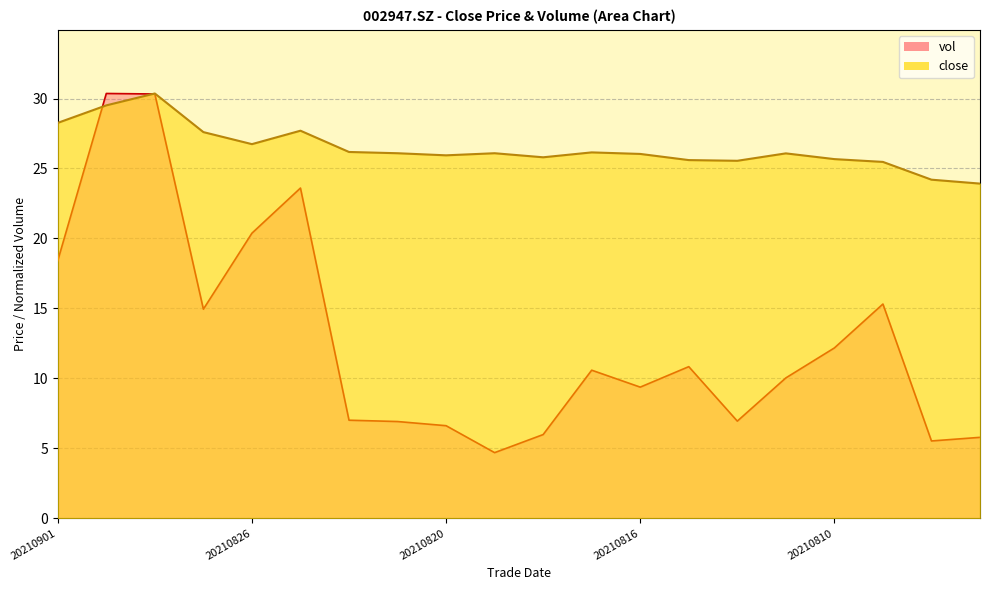

True or false: vol has more than 0 interior local peaks.

True